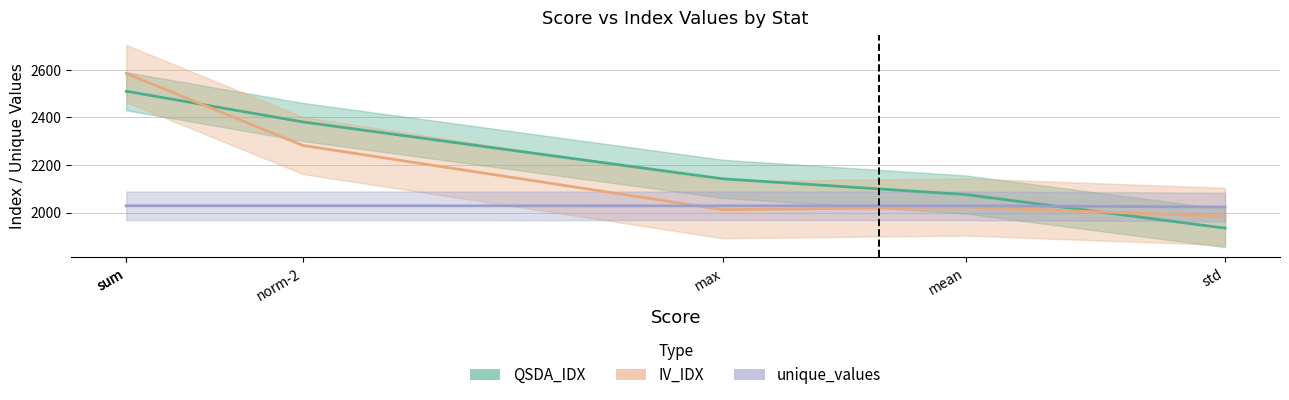

Is it true that unique_values equals 565.2 at mean?

False